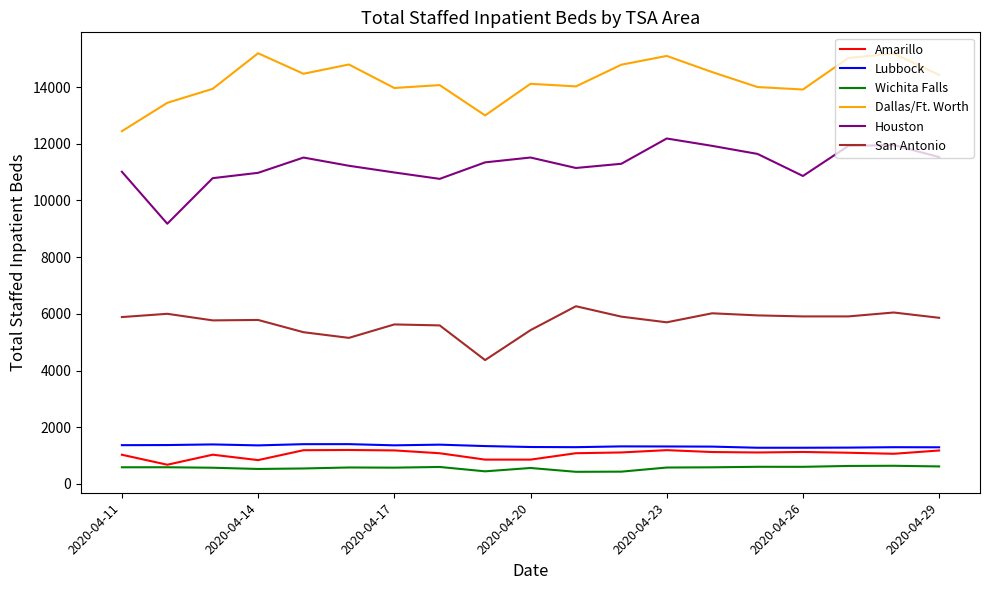

Which series has the largest total across all categories?

Dallas/Ft. Worth